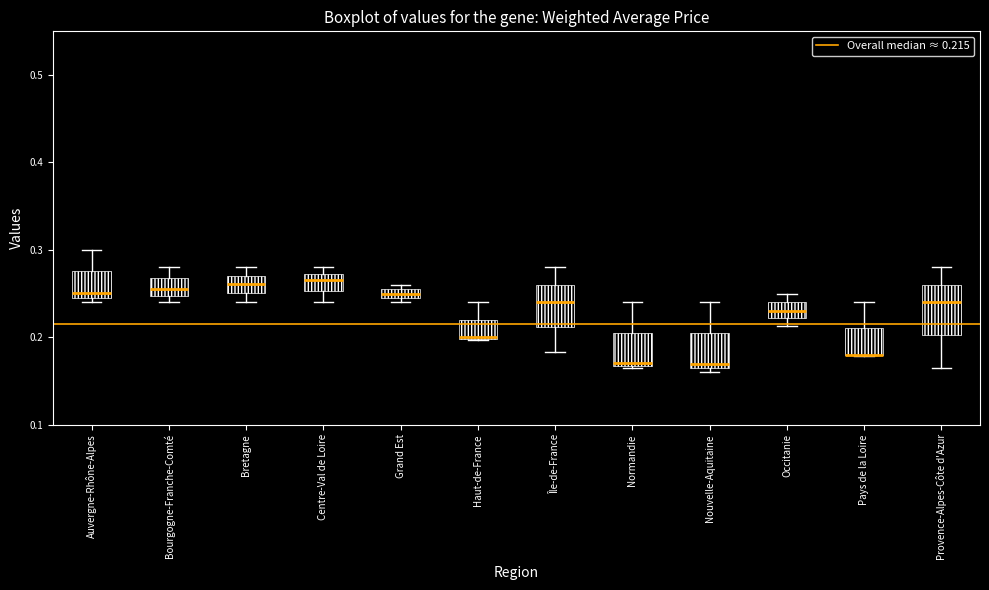

Where is the lower edge of the box for Auvergne-Rhône-Alpes on the y-axis? The values are not printed on the chart, so give them approximately, as read against the axis.

0.25